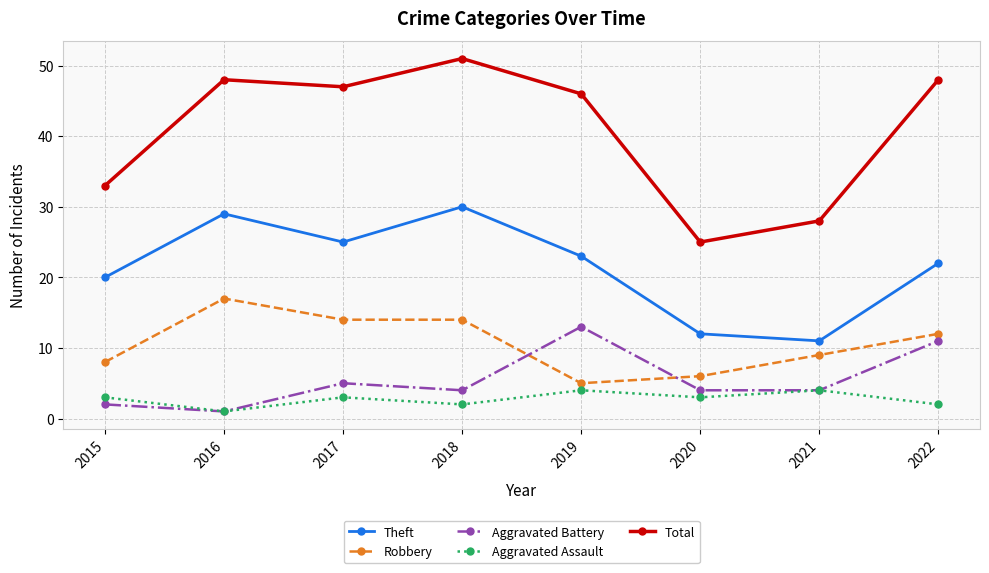

Which series has the widest spread of values?

Total